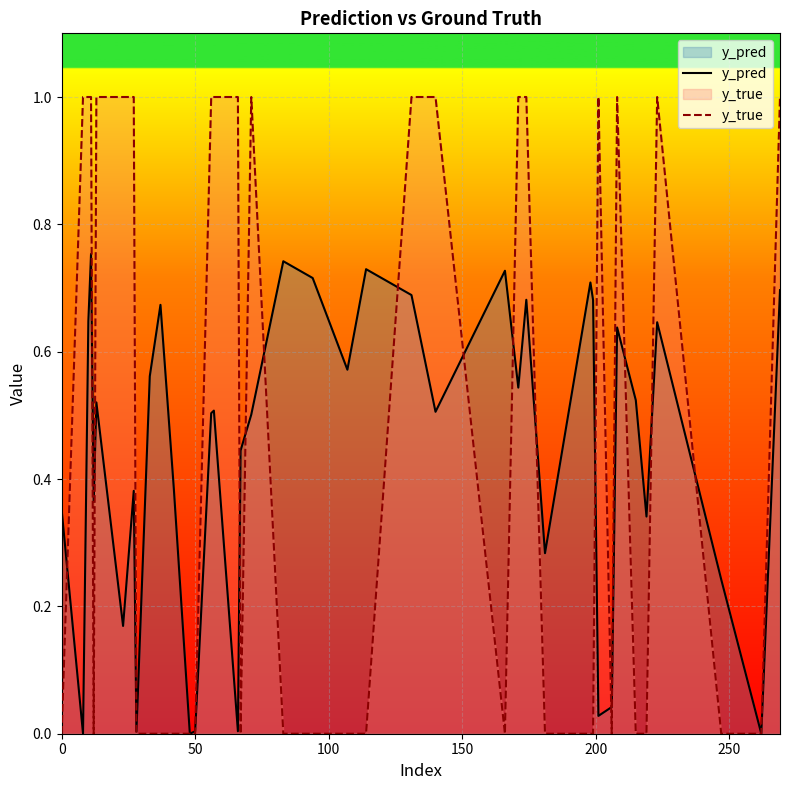

Which series has the widest spread of values?

y_true